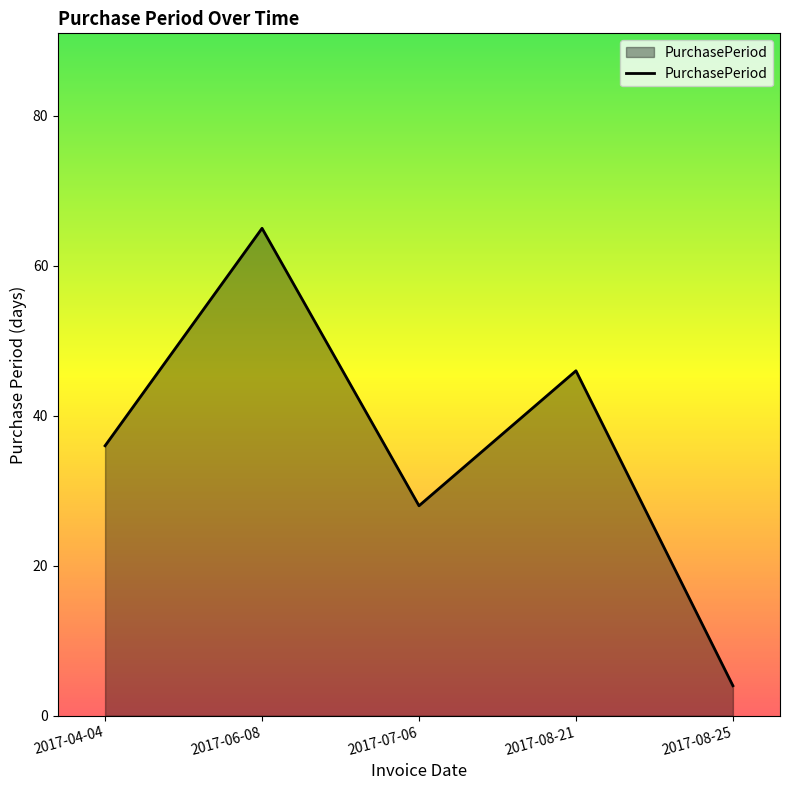

True or false: there are more than 2 points higher than both neighbors.

False